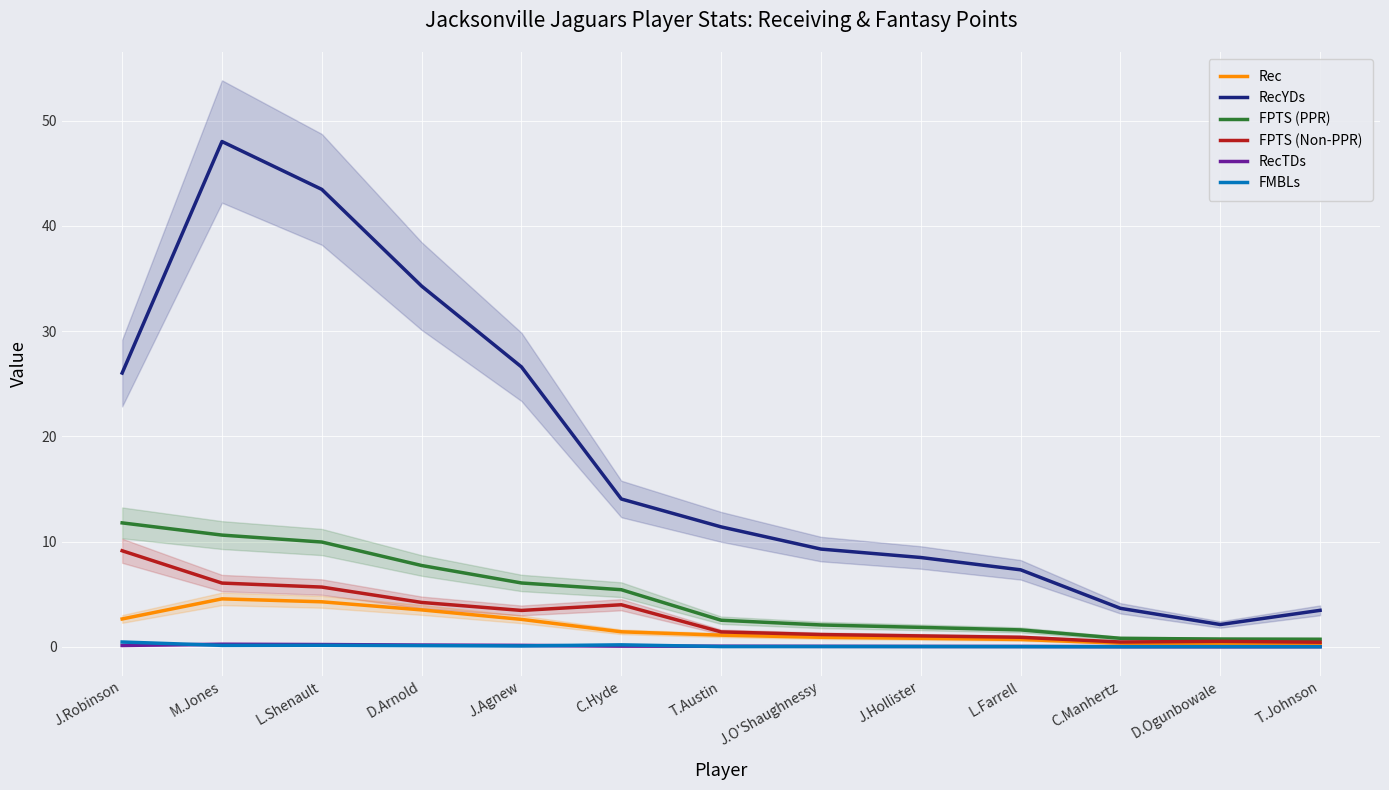

At L.Shenault, list the series in order from smallest to largest.

FMBLs, RecTDs, Rec, FPTS (Non-PPR), FPTS (PPR), RecYDs